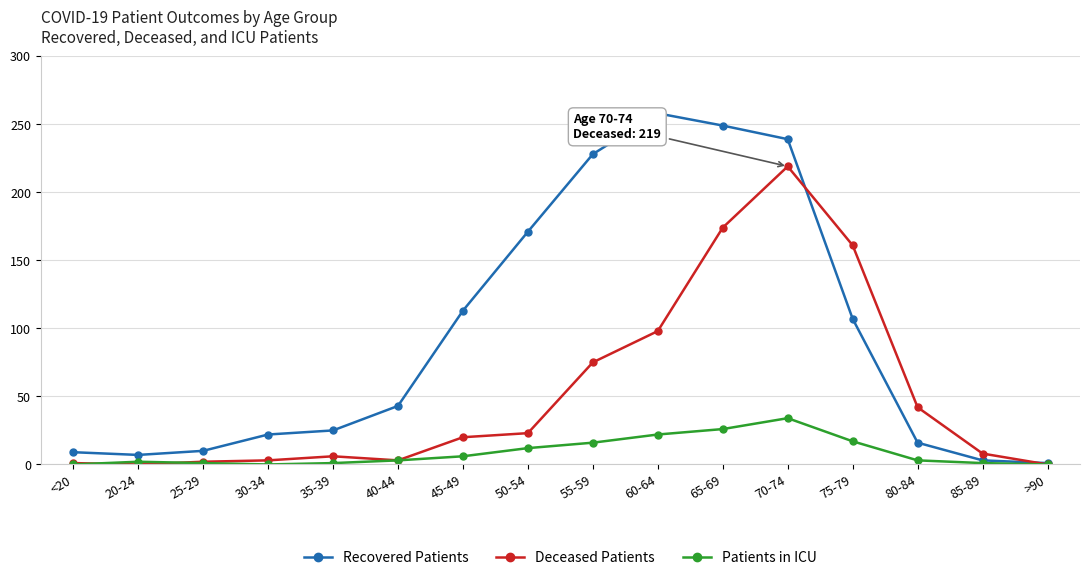

Rank the series by their maximum value, from highest to lowest.

Recovered Patients, Deceased Patients, Patients in ICU